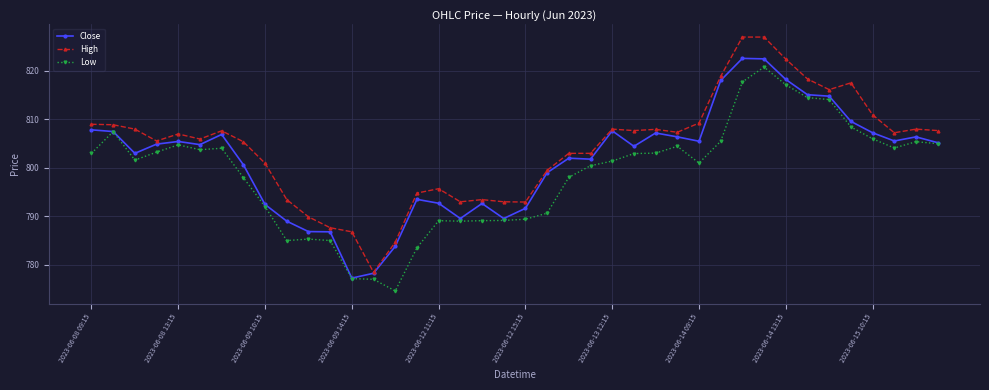

List the series in order of their peak value, lowest first.

Low, Close, High